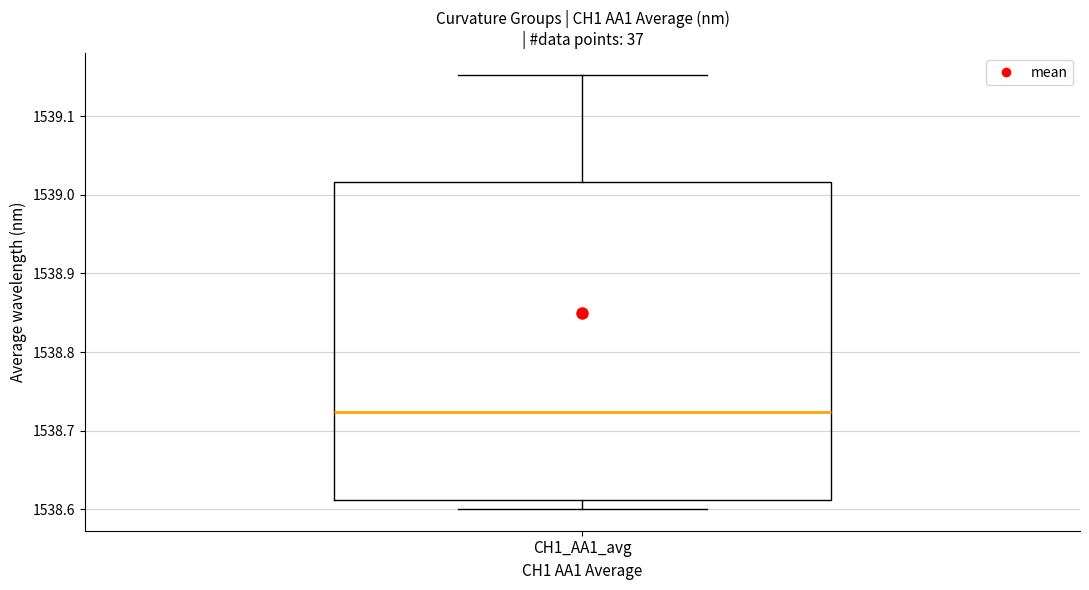

Transcribe this box plot: give where the median line is, the range the box spans, and where the two whiskers end, as read against the y-axis. The values are not printed on the chart, so give them approximately, as read against the axis.

median 1538.72, box 1538.61 to 1539.02, whiskers 1538.60 to 1539.15